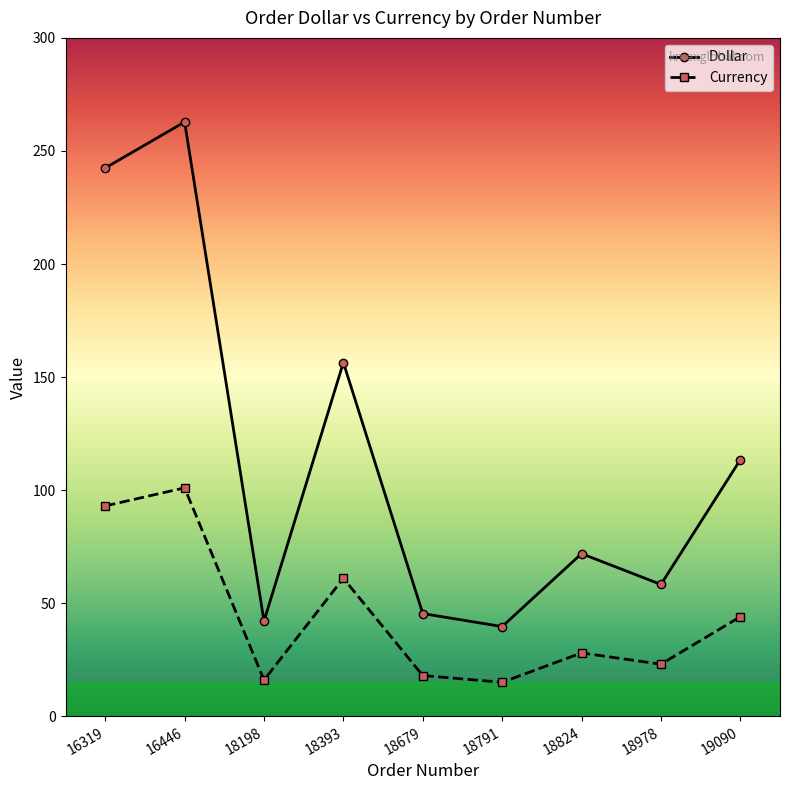

How many values in the Currency series are below 28?

4